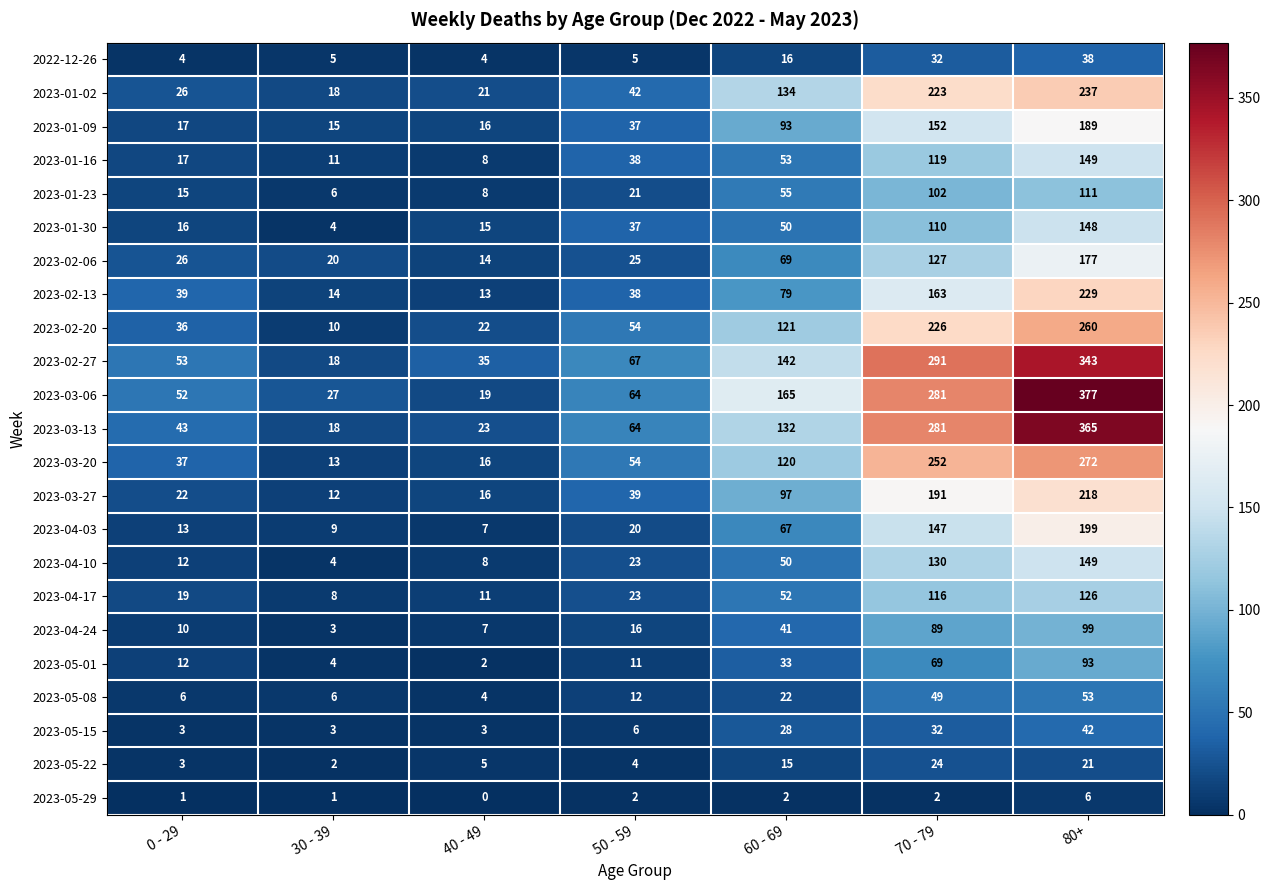

Is it true that 2023-03-27 equals 10 at 0 - 29?

False